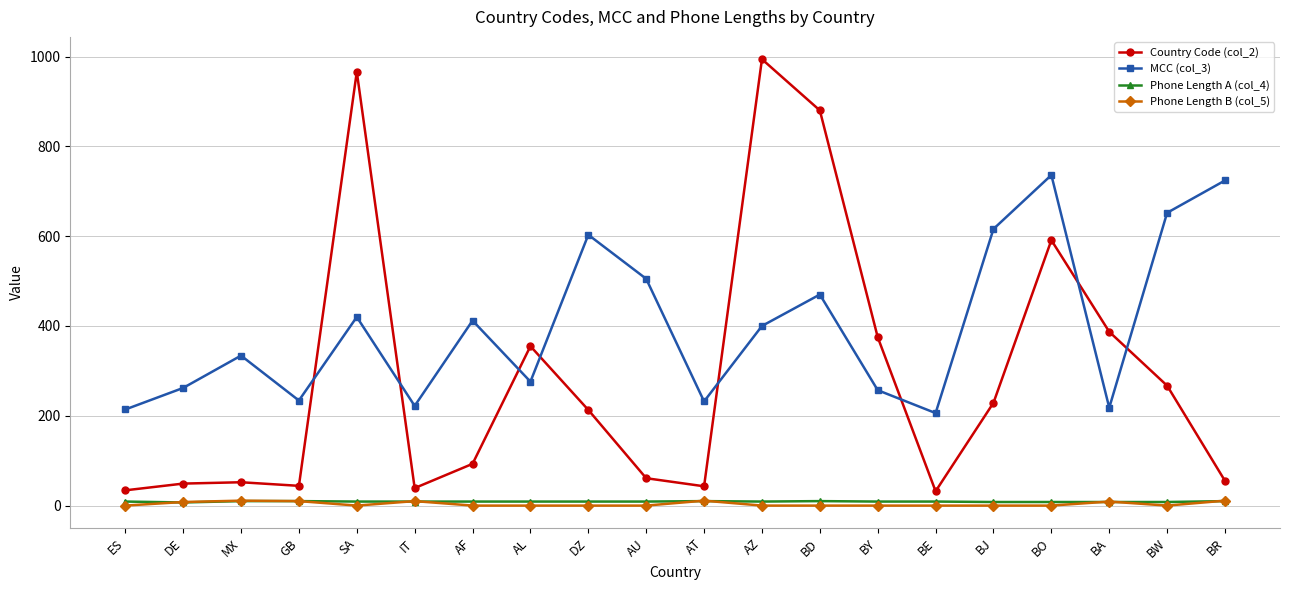

True or false: MCC (col_3) has a value of 362 at AL.

False